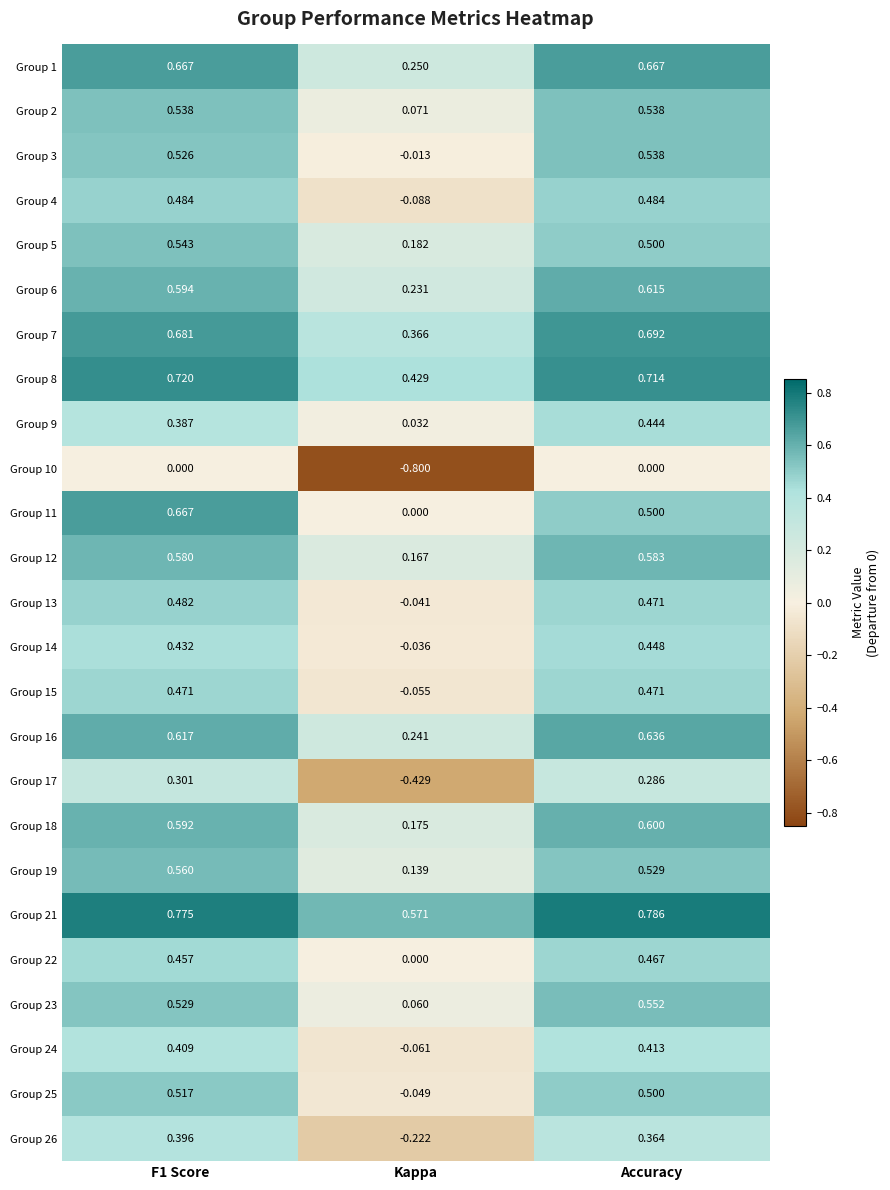

Is the value of Group 12 at Accuracy greater than the value of Group 7 at Kappa?

Yes